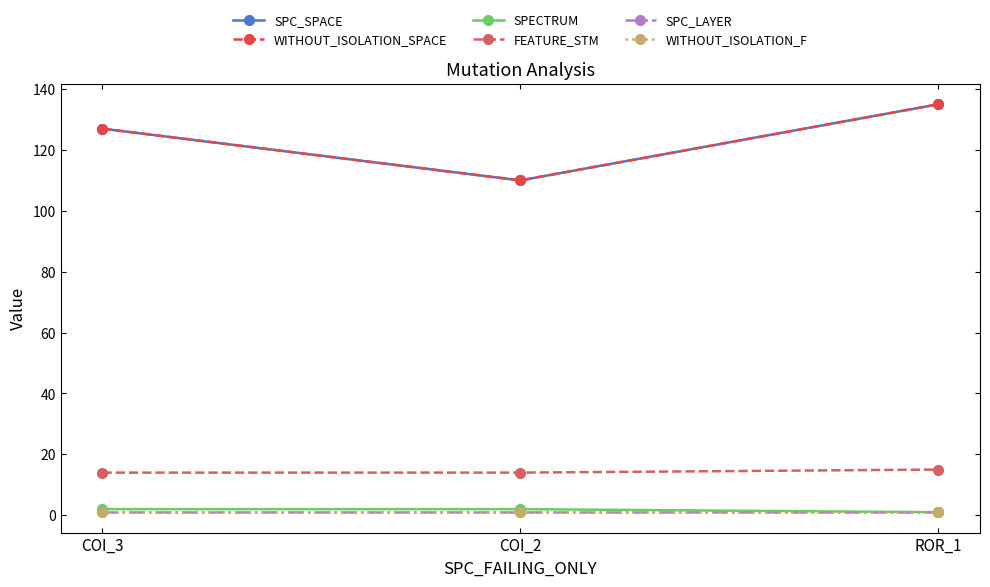

Is it true that SPC_LAYER equals 1 at COI_2?

True